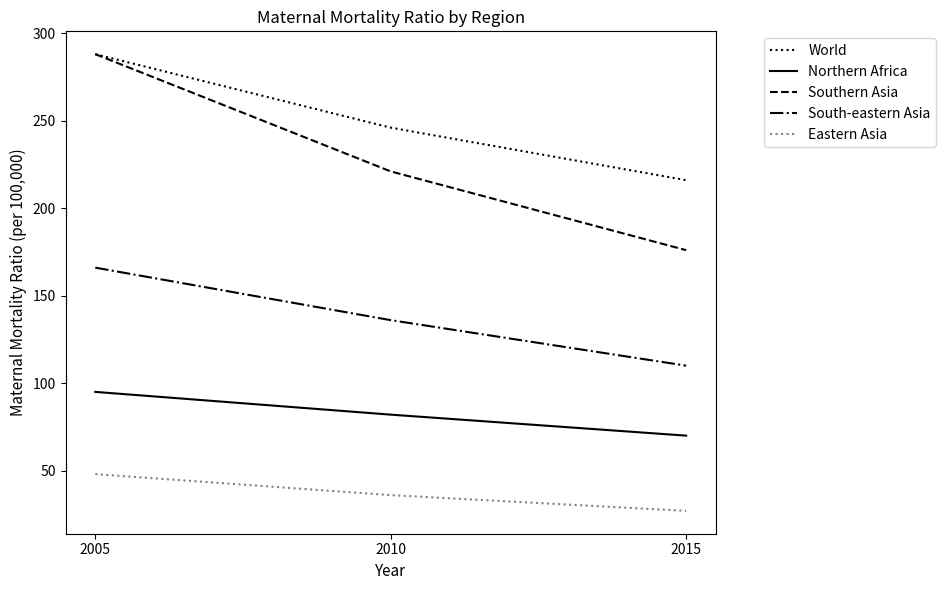

Reading right to left, transcribe all the data shown in this chart.

World: 2015=216	2010=246	2005=288
Northern Africa: 2015=70	2010=82	2005=95
Southern Asia: 2015=176	2010=221	2005=288
South-eastern Asia: 2015=110	2010=136	2005=166
Eastern Asia: 2015=27	2010=36	2005=48